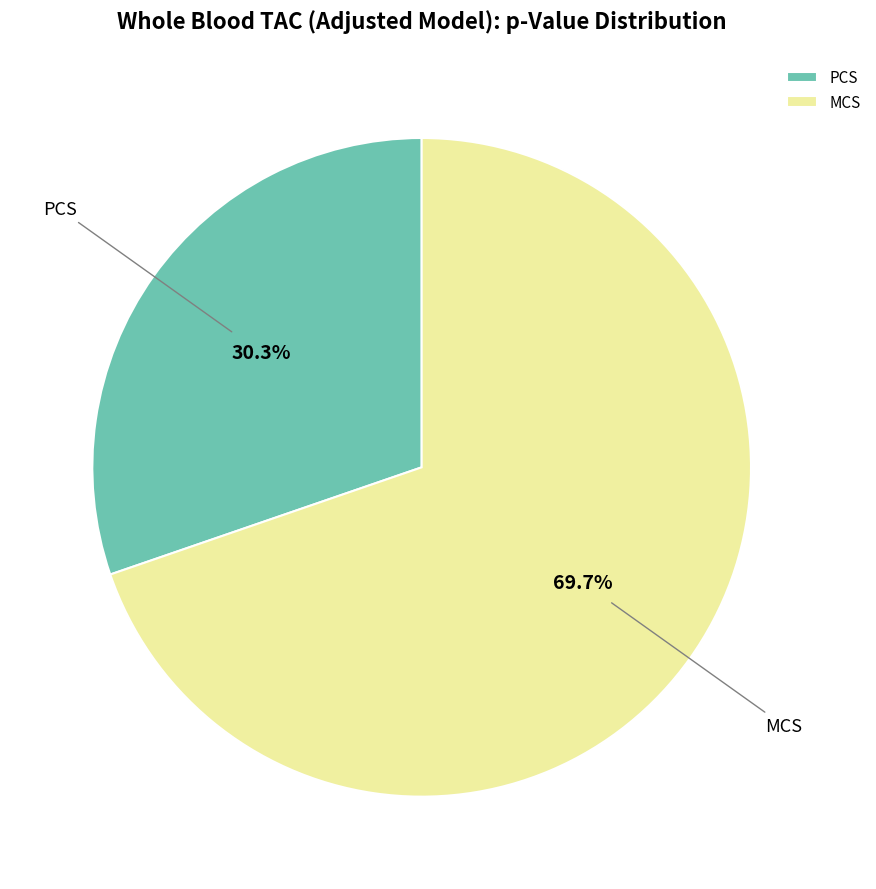

Which category has the biggest portion of the pie?

MCS